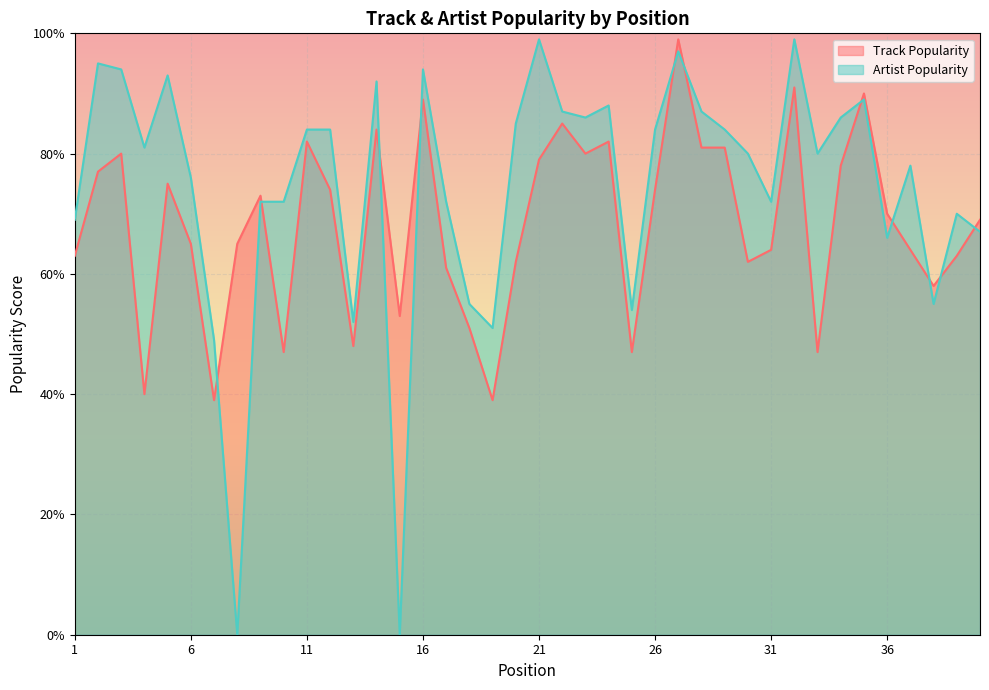

At which label is Artist Popularity closest to 49?

7